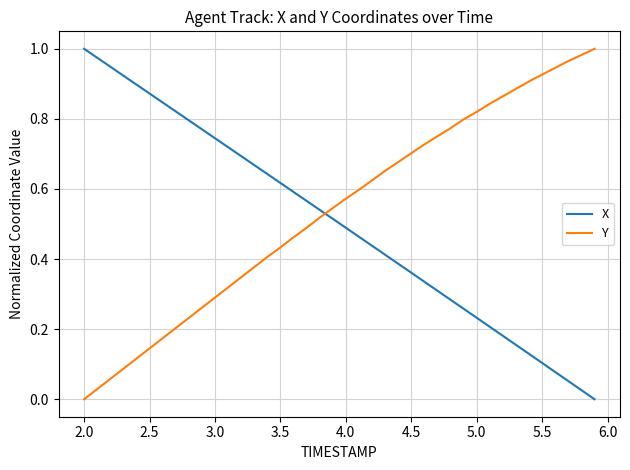

True or false: Y and X cross at least once.

True